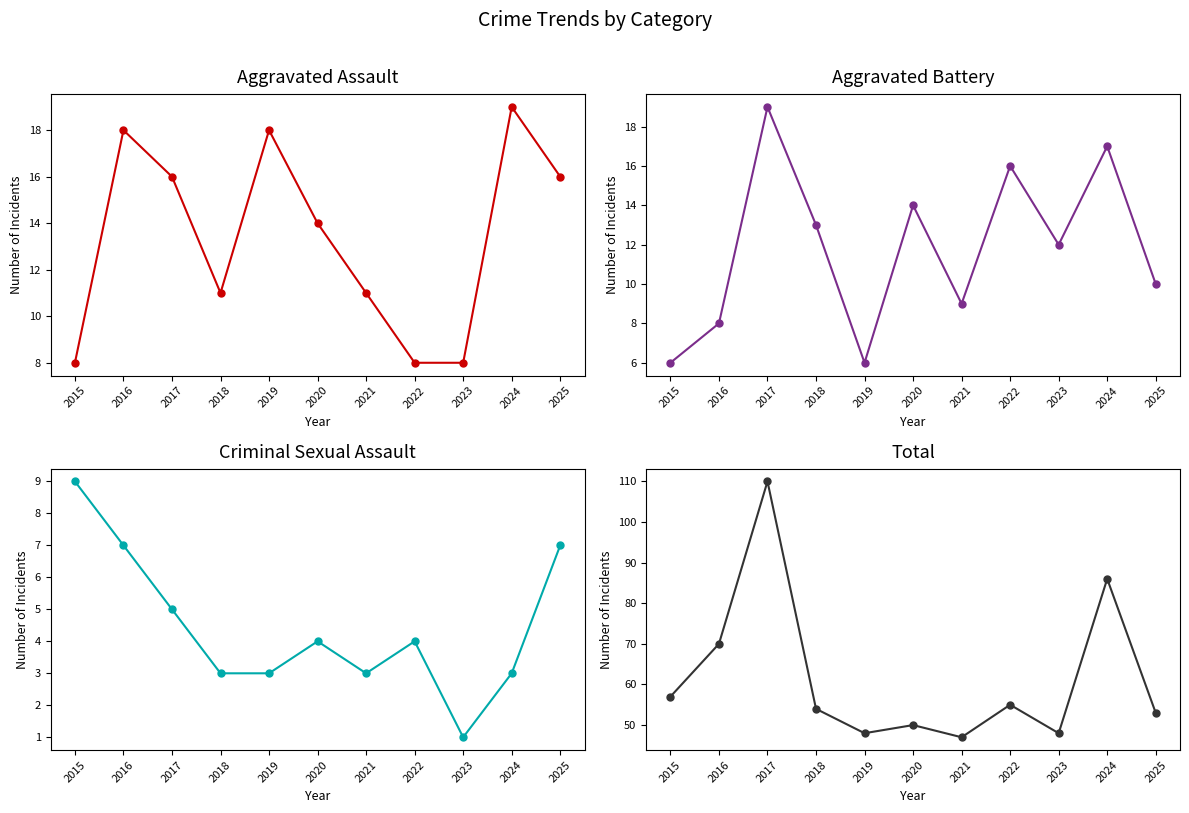

The value of Criminal Sexual Assault at 2017 is 5. True or false?

True